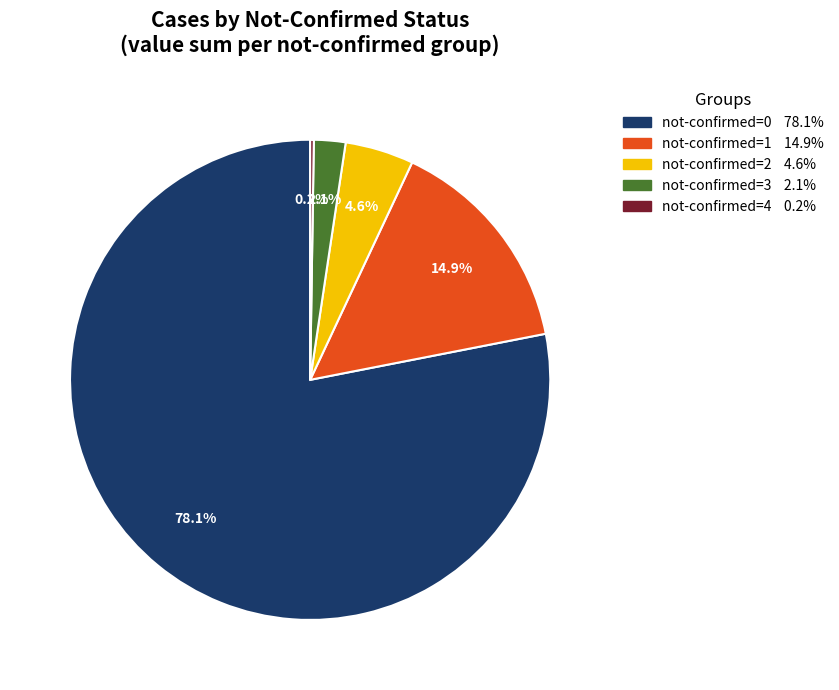

Is there a majority slice in this chart?

Yes